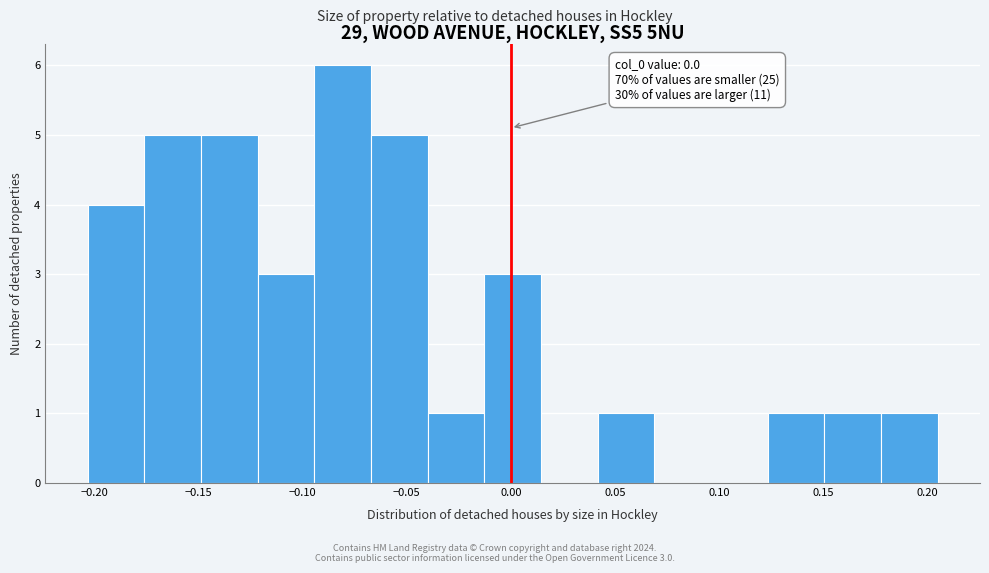

Which range on the x-axis has the tallest bar?

-0.095 to -0.065